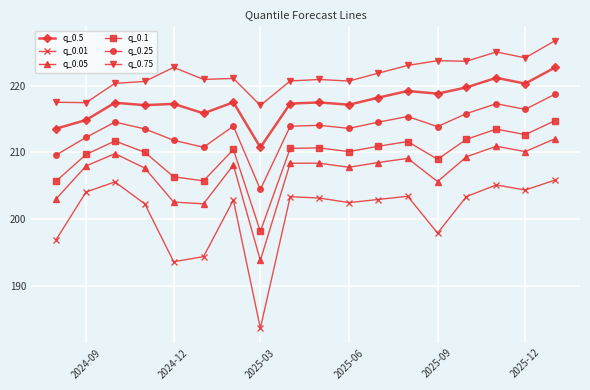

What is the lowest value of the q_0.1 series?

198.1